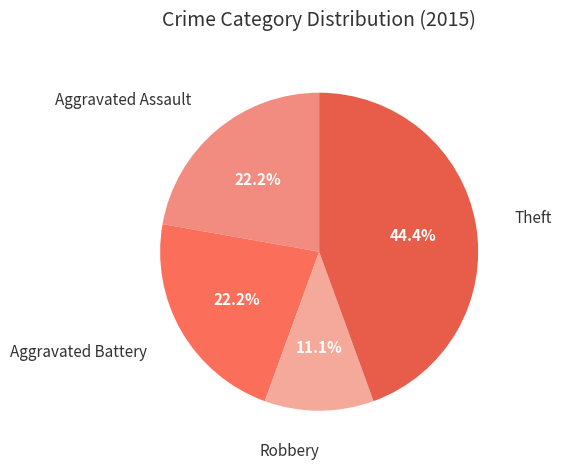

To the nearest percent, what portion does Robbery represent?

11%